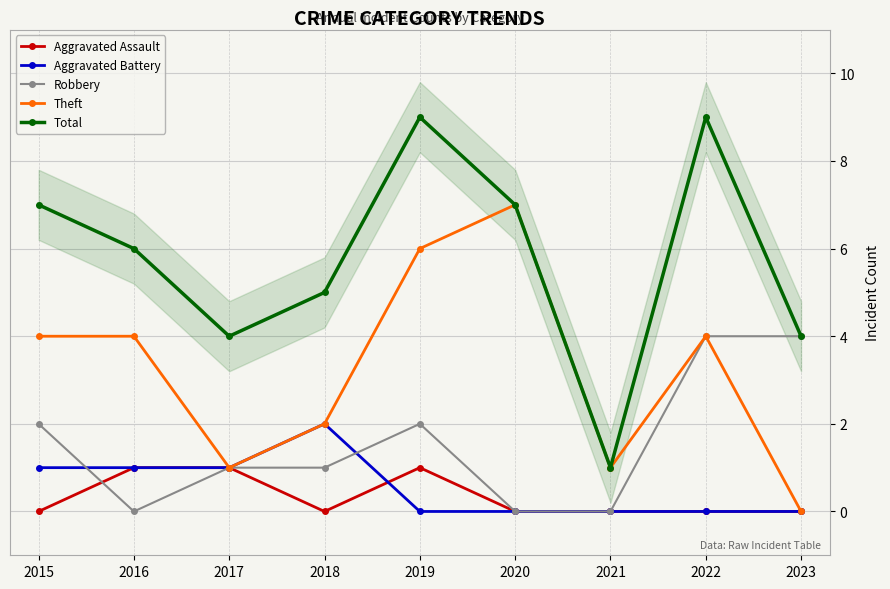

How many interior local peaks does the Aggravated Battery series have?

1